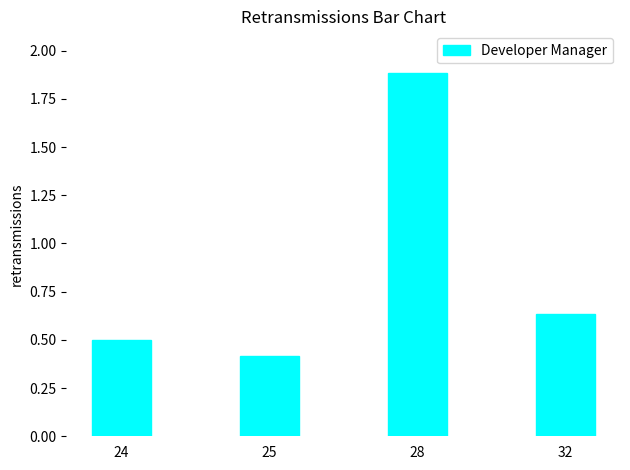

How many categories are shown in the chart?

4